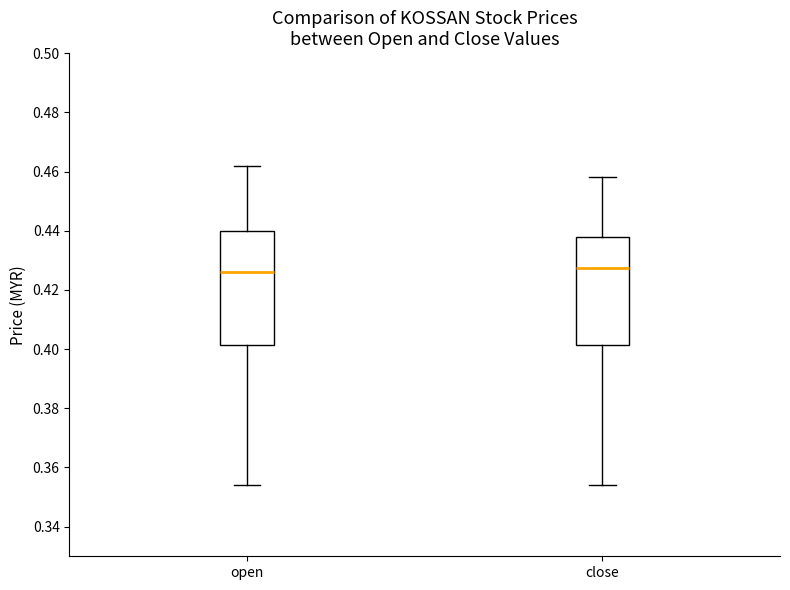

Which box is the tallest, from its lower edge to its upper edge?

open